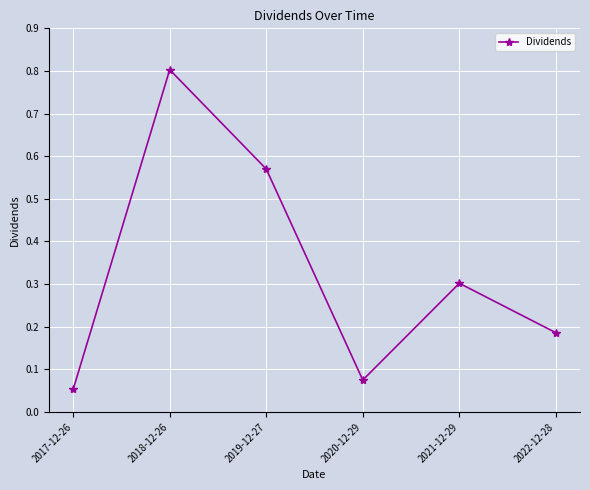

Is it true that the value at 2021-12-29 is 0.3?

True